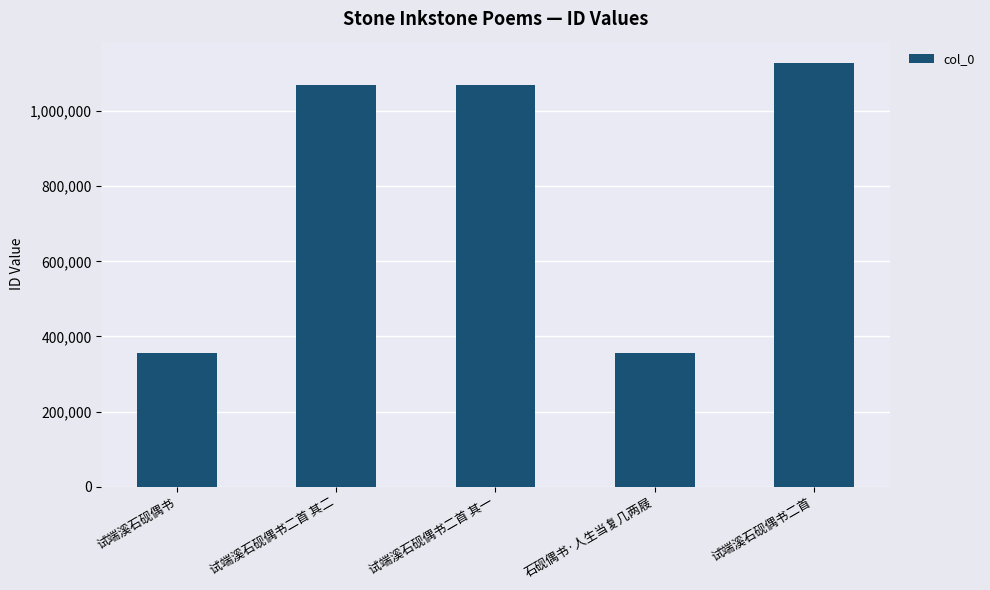

What is the difference between the values at 石砚偶书·人生当复几两屐 and 试端溪石砚偶书?

153